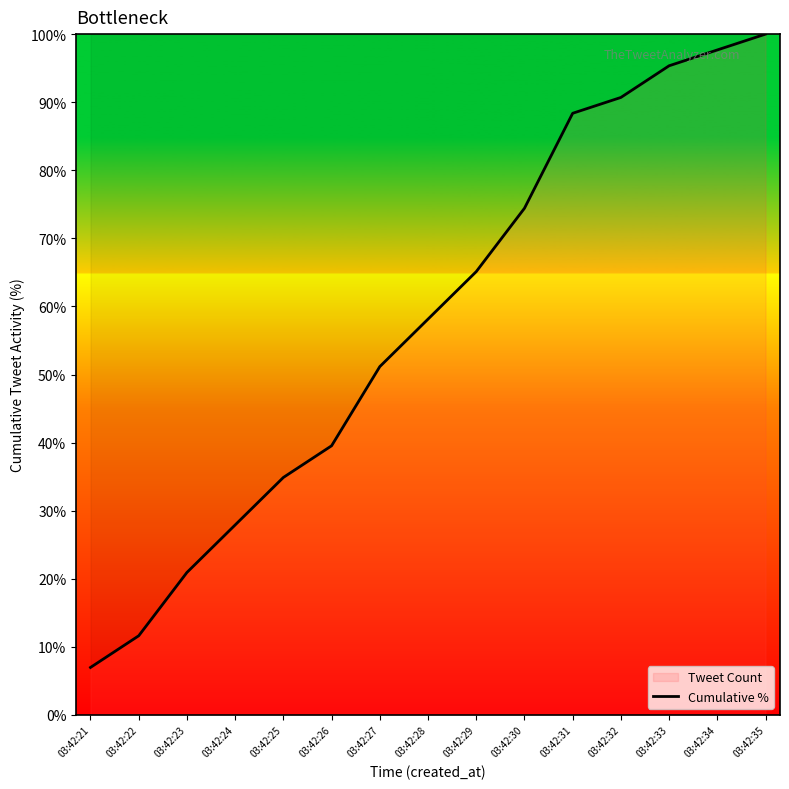

What is the change in value from 03:42:27 to 03:42:31?

+37.2